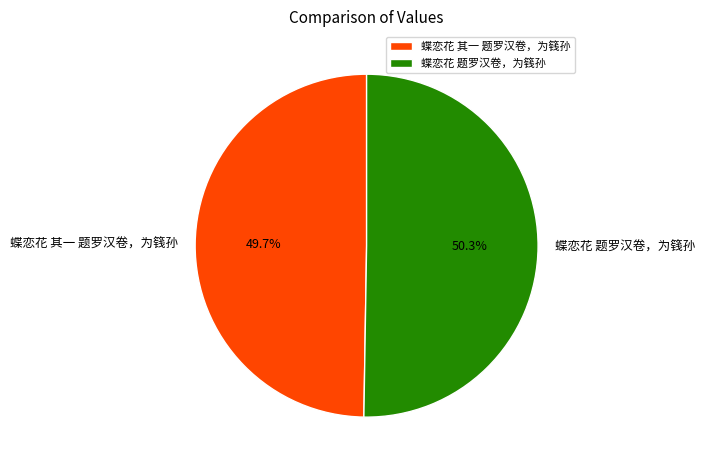

The 蝶恋花 其一 题罗汉卷，为篯孙 slice represents 44% of the pie. True or false?

False